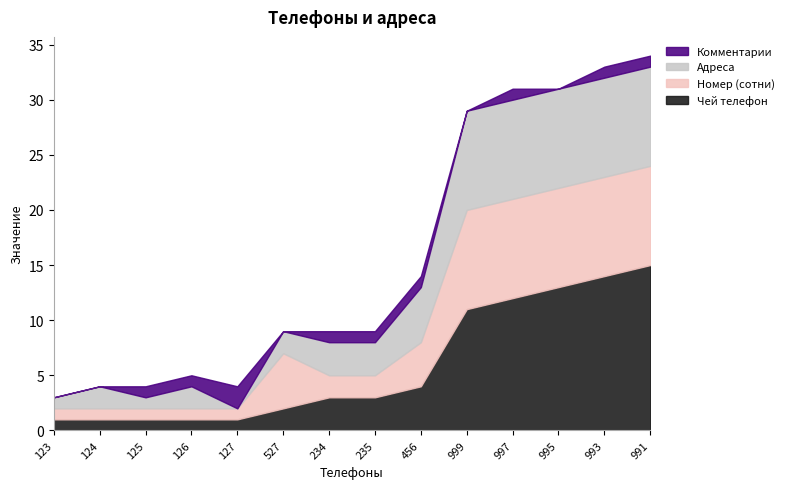

What is the approximate value of Телефоны (Чей телефон) at 234, to the nearest 5?

5